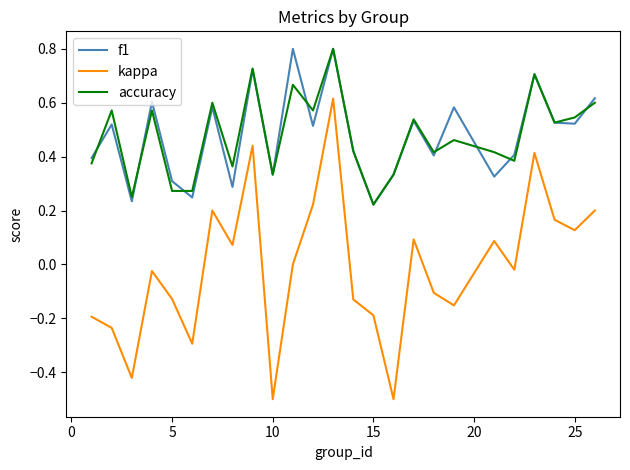

What is the maximum value shown in the chart?

0.8